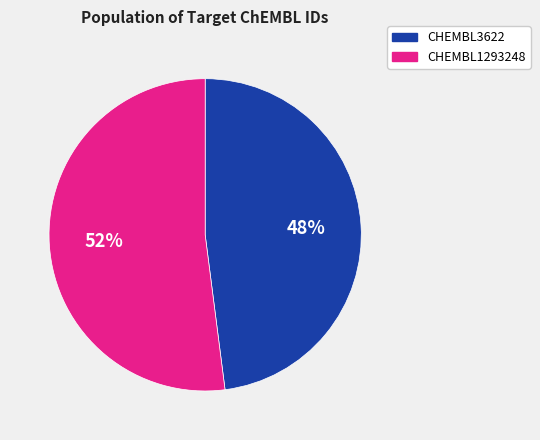

Which slice is the smallest?

CHEMBL3622